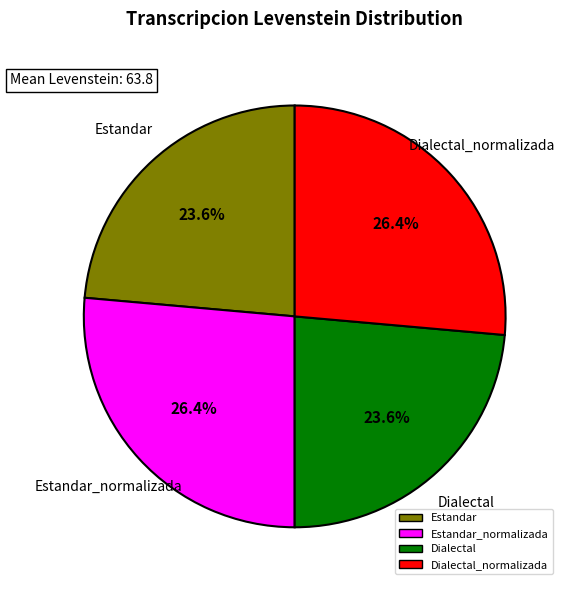

Is there any slice that represents more than half of the pie?

No